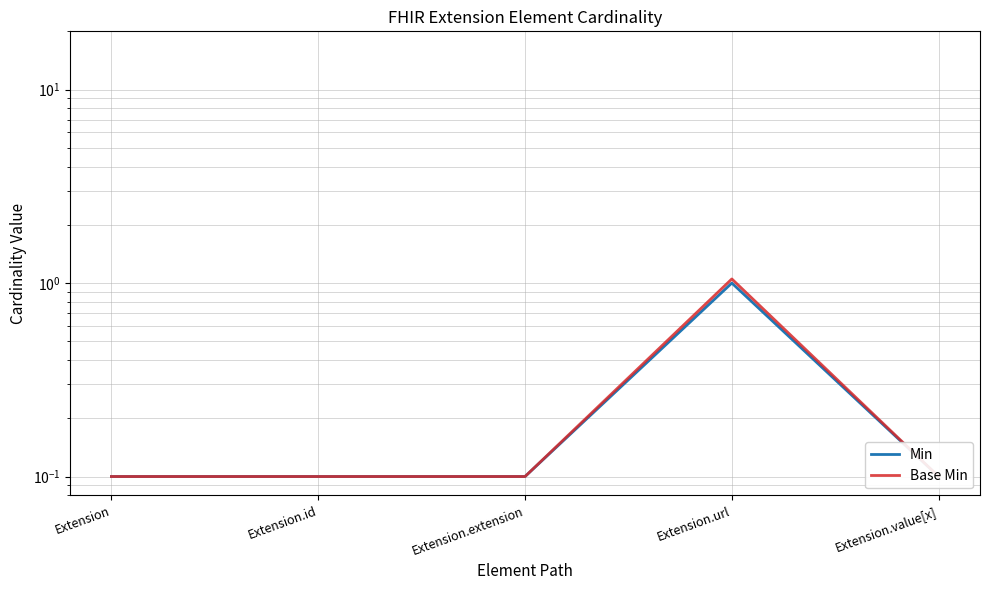

What position from the right is Extension.id?

4